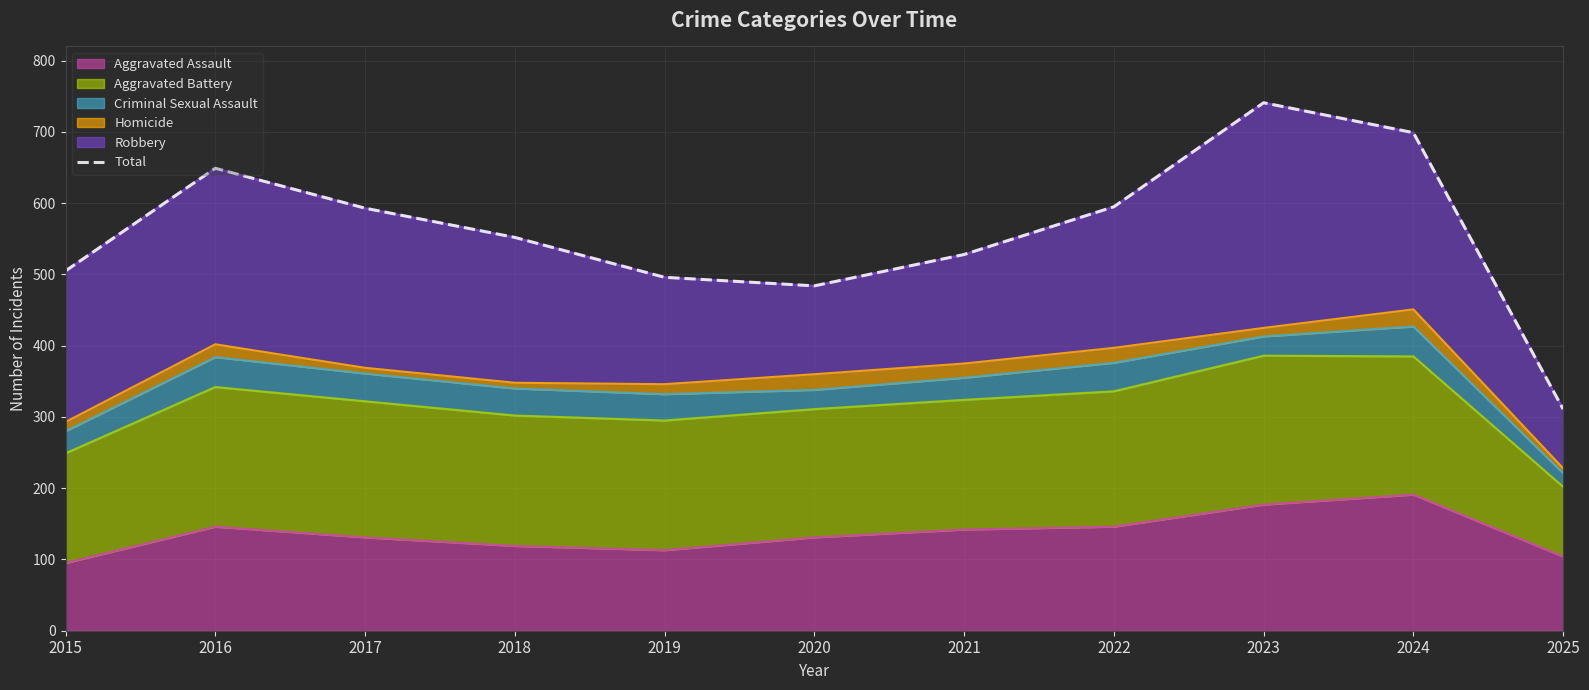

True or false: the data has more than 1 interior local peaks.

True